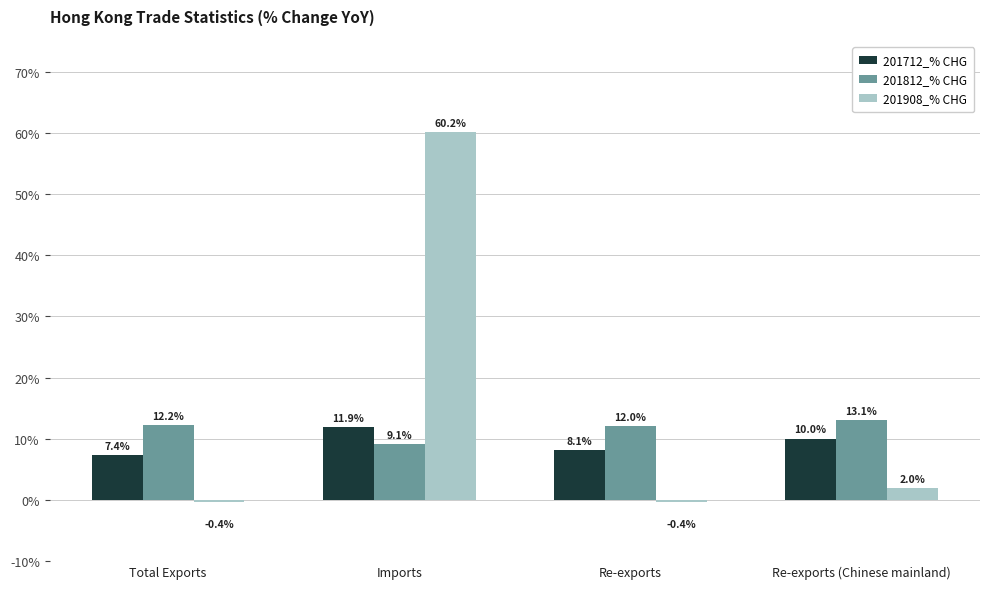

Where is 201908_% CHG nearest to the value 29?

Re-exports (Chinese mainland)